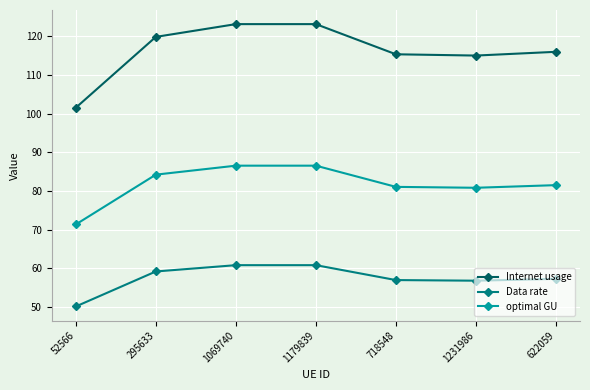

Is it true that Data rate equals 57.0 at 718548?

True